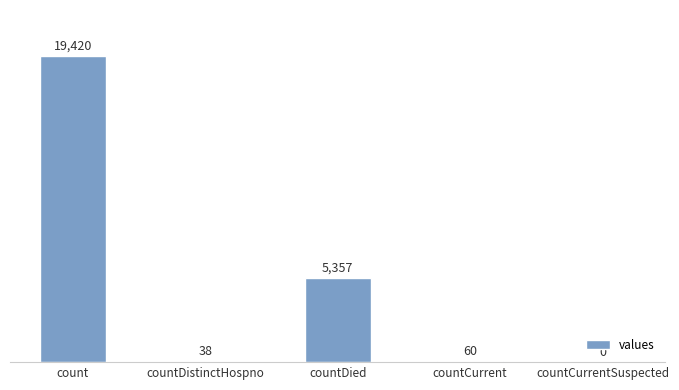

Where is the data nearest to the value 9710?

countDied